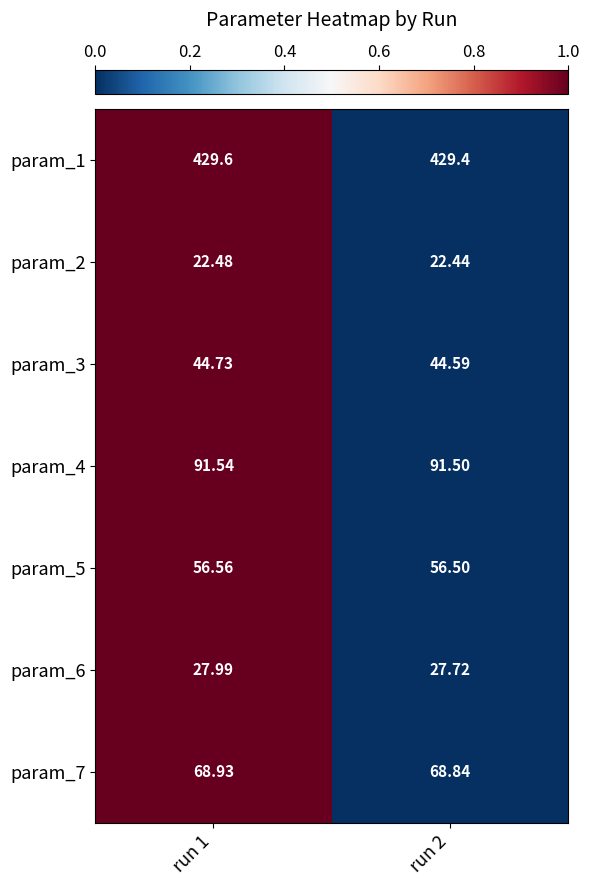

How many series are shown in this chart?

7